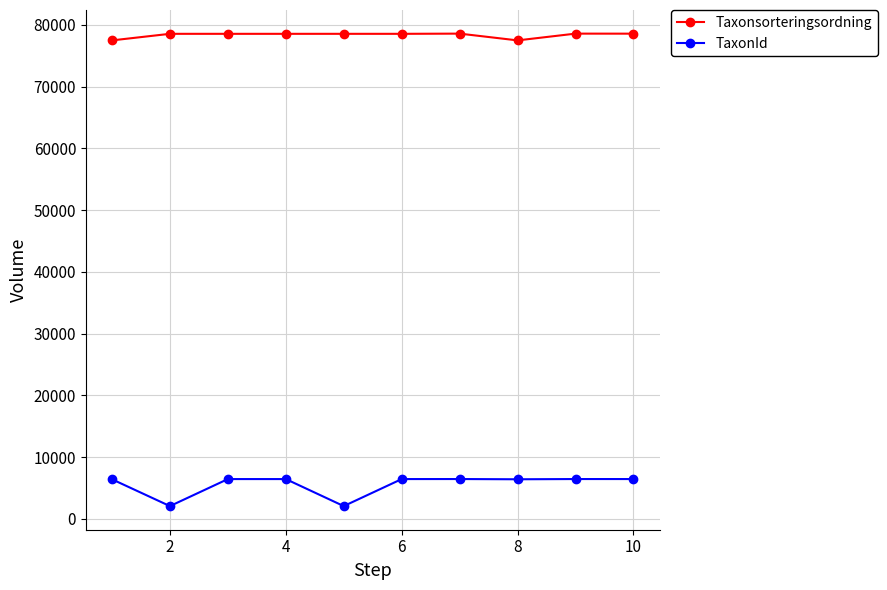

At how many categories does at least one series exceed 21779?

10